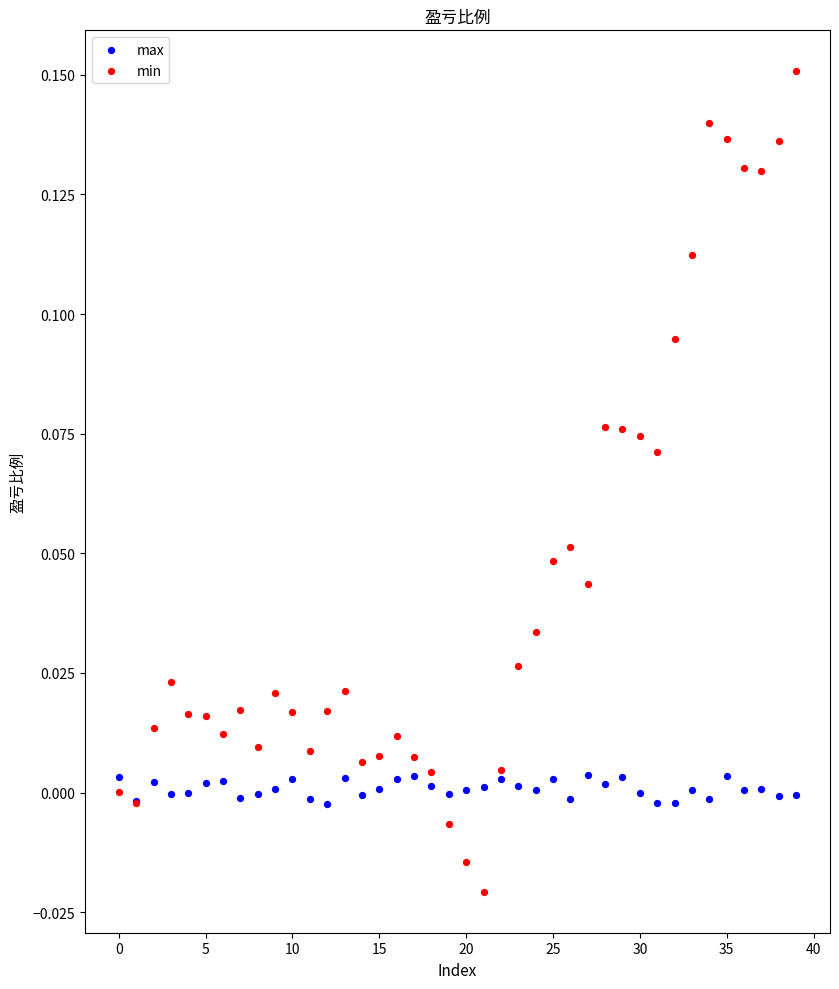

Which series reaches the maximum Y coordinate?

min